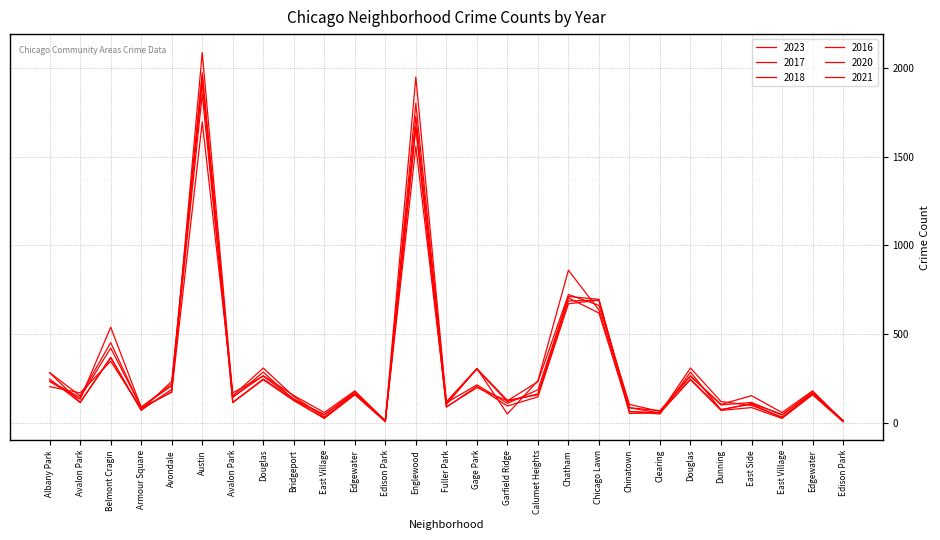

Rank the categories by 2021 value from lowest to highest.

Edison Park, Edison Park, East Village, East Village, Clearing, Armour Square, Fuller Park, Dunning, Chinatown, East Side, Garfield Ridge, Bridgeport, Avalon Park, Avalon Park, Avondale, Edgewater, Edgewater, Gage Park, Albany Park, Calumet Heights, Douglas, Douglas, Belmont Cragin, Chicago Lawn, Chatham, Englewood, Austin